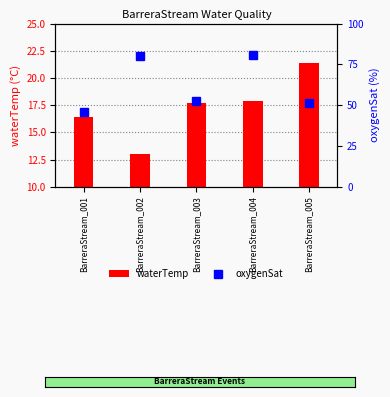

What is the value of the oxygenSat bar at the 5th from the left?

51.3